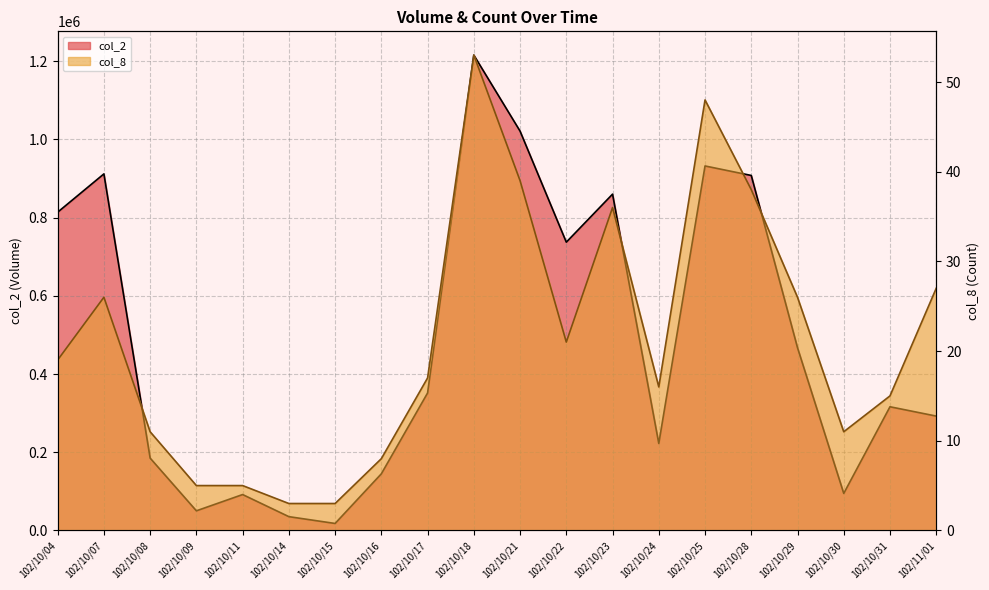

True or false: col_8 and col_2 cross at least once.

False